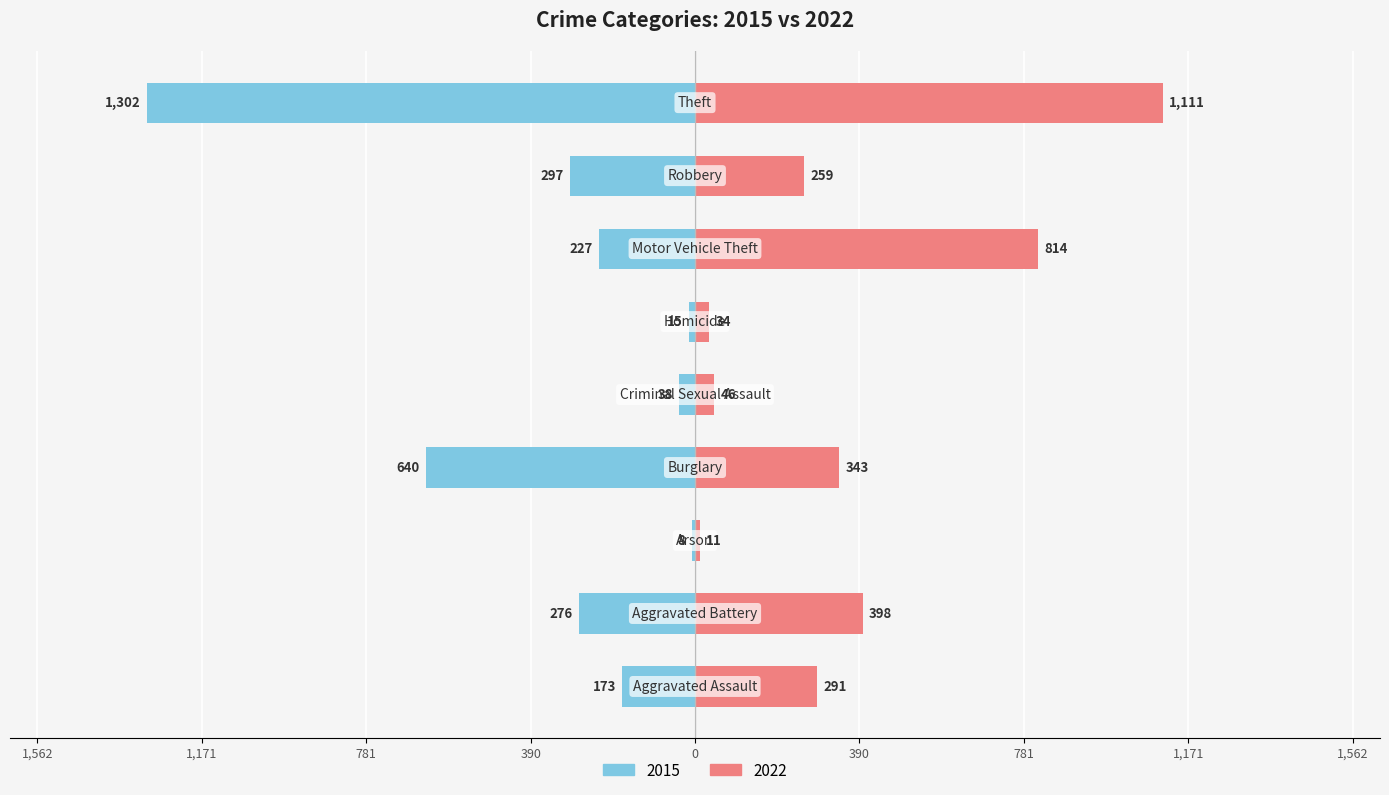

What position from the left is Homicide?

6